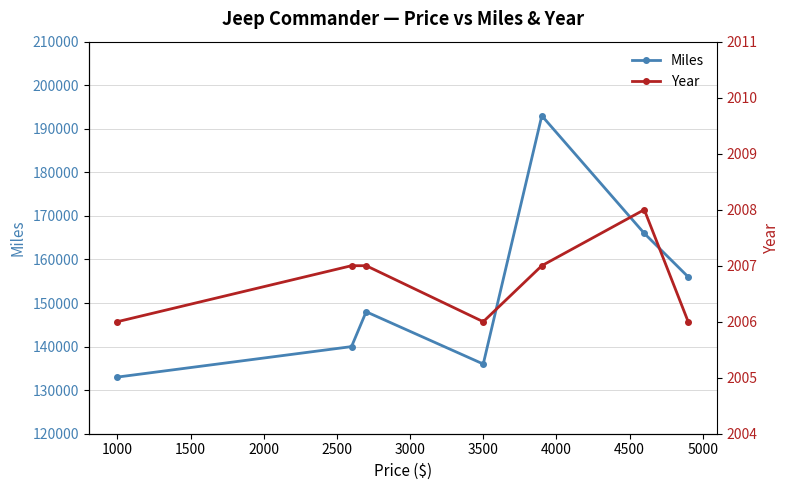

Rank the series by their average value, from lowest to highest.

Year, Miles